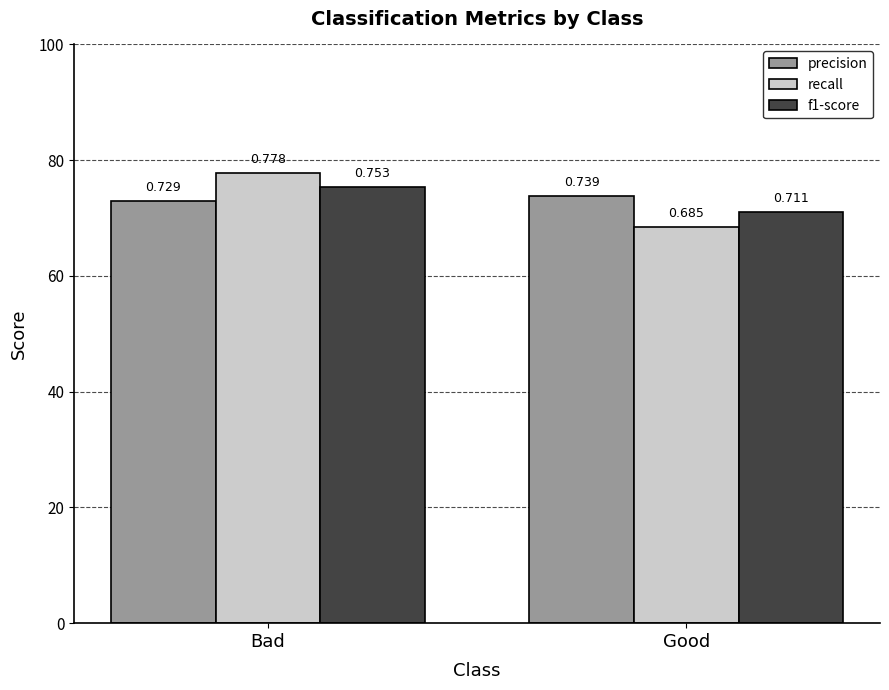

Reading right to left, transcribe all the data shown in this chart.

precision: 0.7	0.7
recall: 0.7	0.8
f1-score: 0.7	0.8